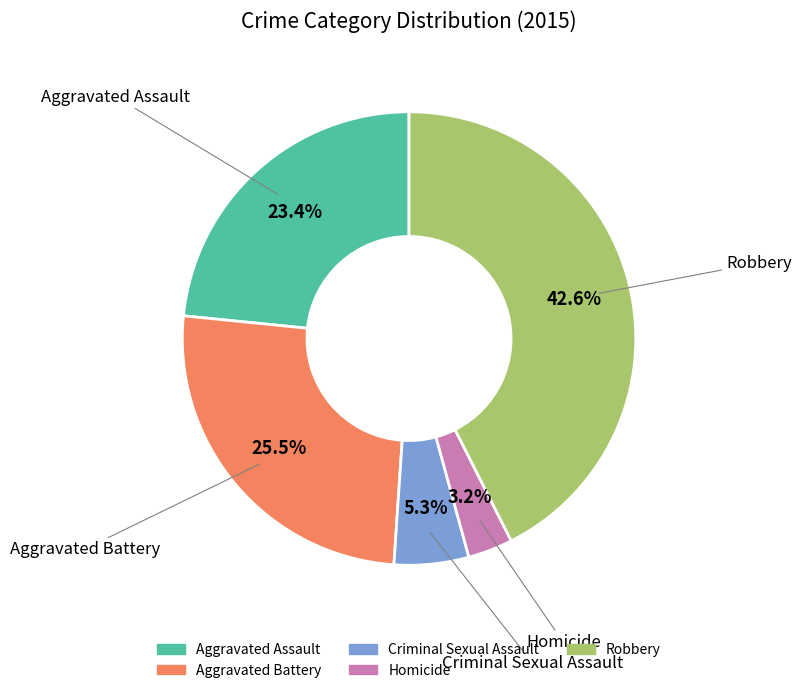

Which category has the biggest portion of the pie?

Robbery